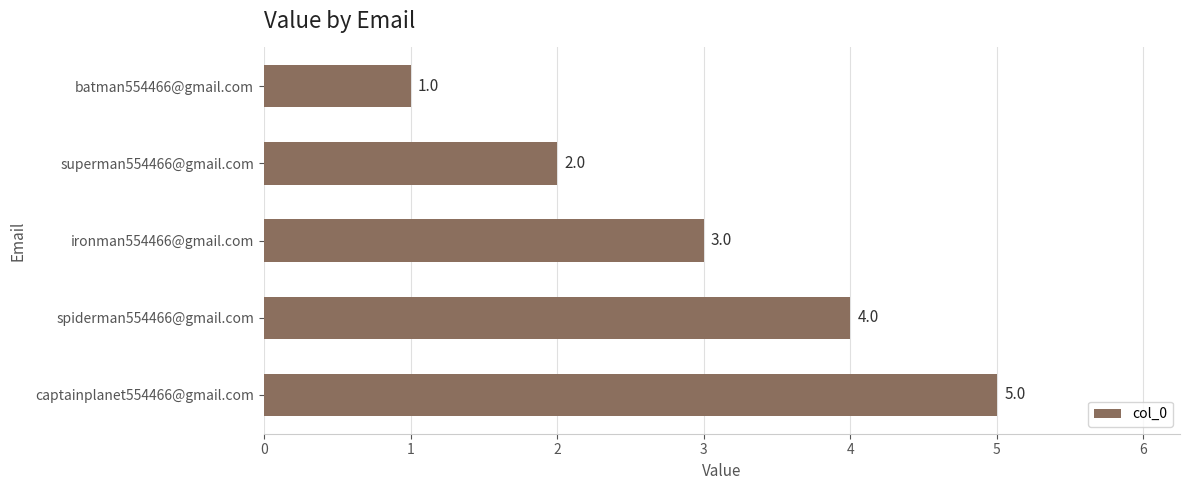

List the labels in order of value, largest first.

captainplanet554466@gmail.com, spiderman554466@gmail.com, ironman554466@gmail.com, superman554466@gmail.com, batman554466@gmail.com